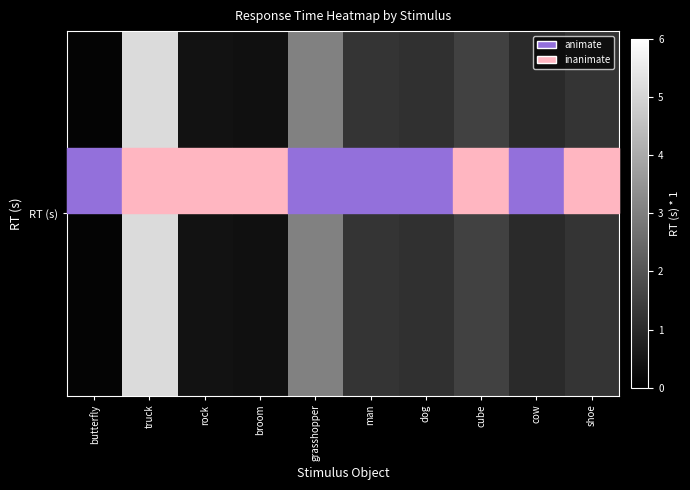

Count the number of data series in this chart.

1